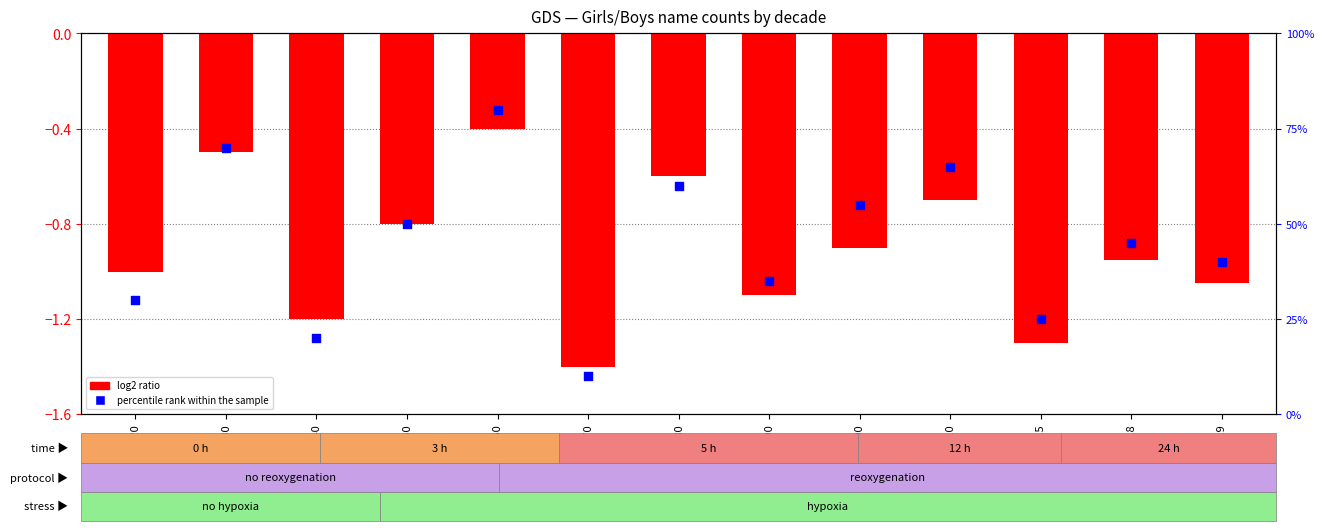

Which series reaches the minimum Y coordinate?

log2 ratio